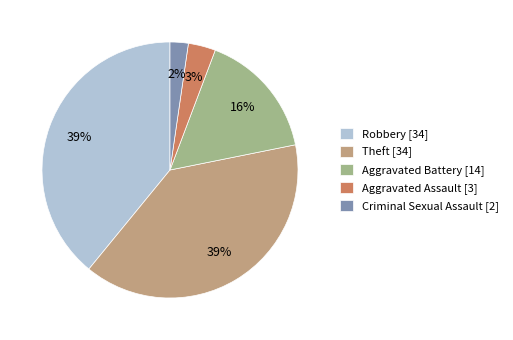

To the nearest percent, what is the average slice percentage?

20%